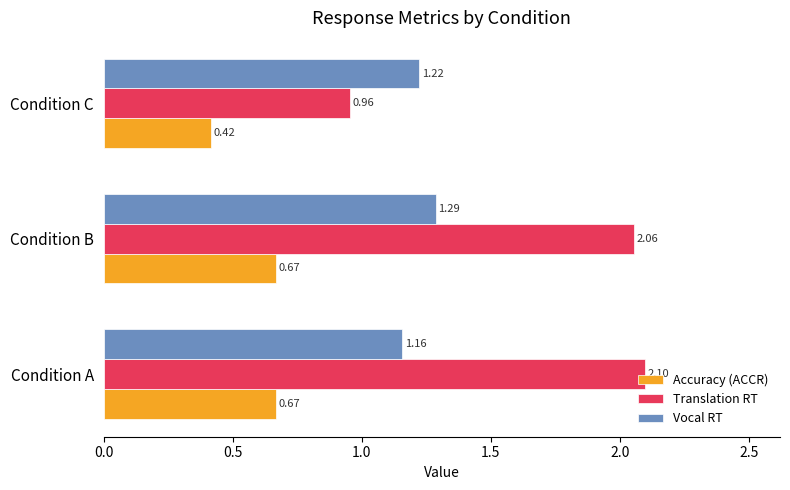

At which label does Translation RT reach its minimum?

Condition C